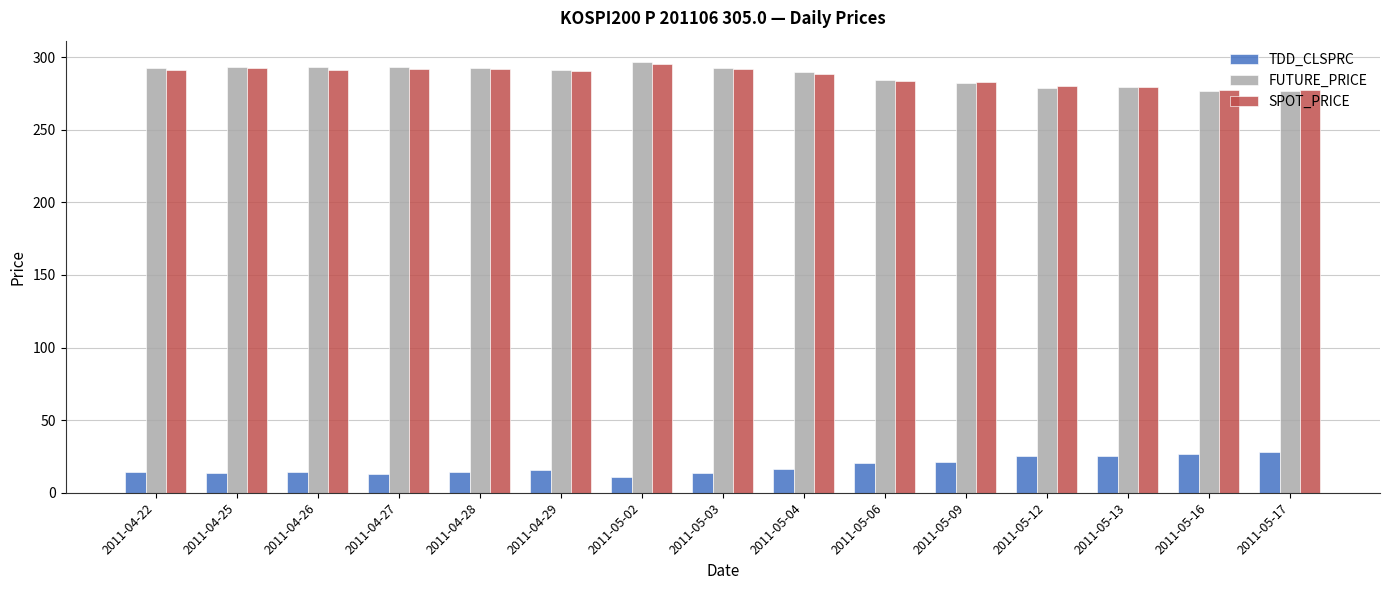

What is the total value across all series at 2011-04-29?

596.9